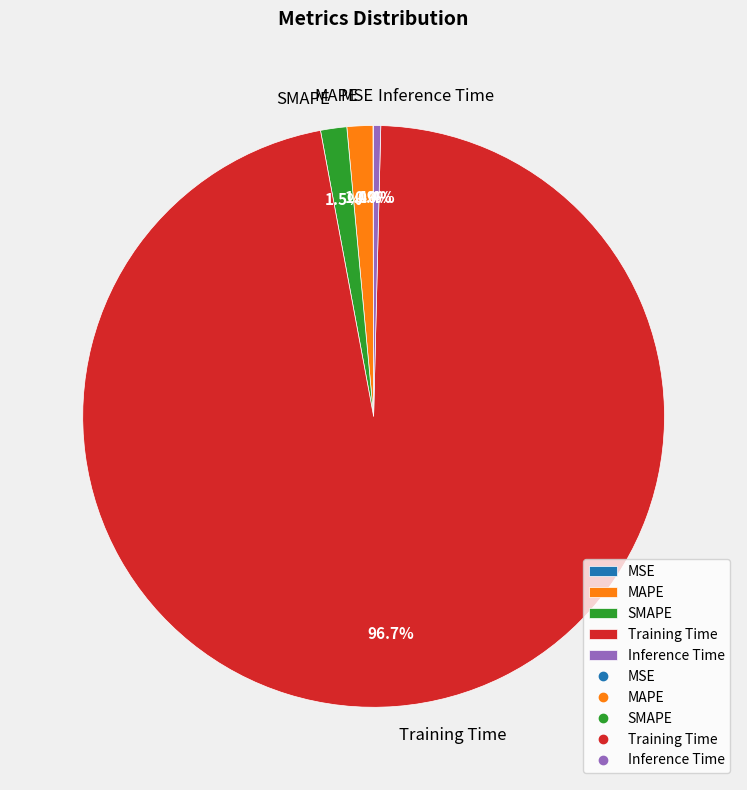

Is there a majority slice in this chart?

Yes